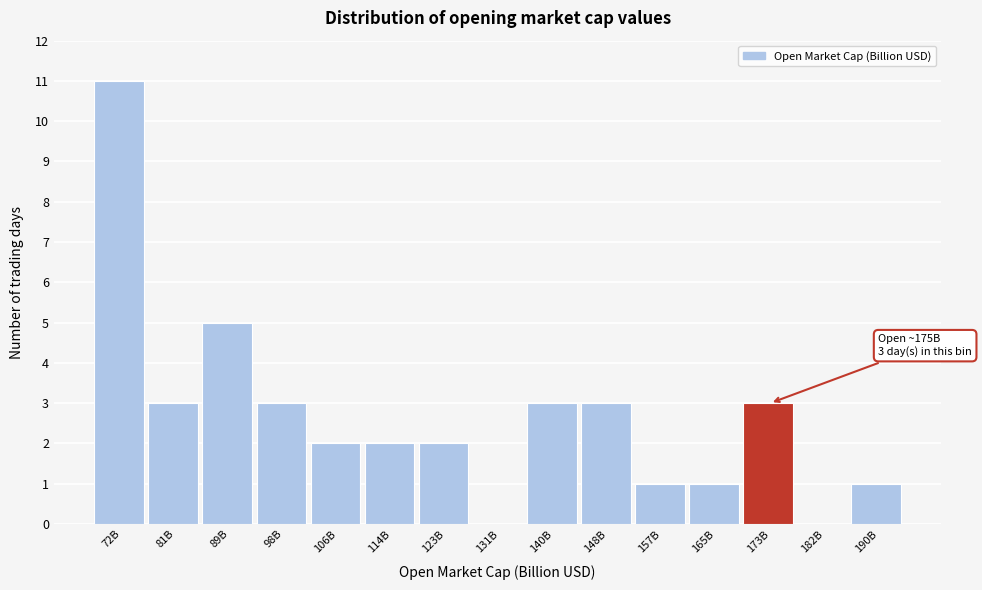

Reading left to right, extract all data points from this chart.

72B=11	81B=3	89B=5	98B=3	106B=2	114B=2	123B=2	131B=0	140B=3	148B=3	157B=1	165B=1	173B=3	182B=0	190B=1